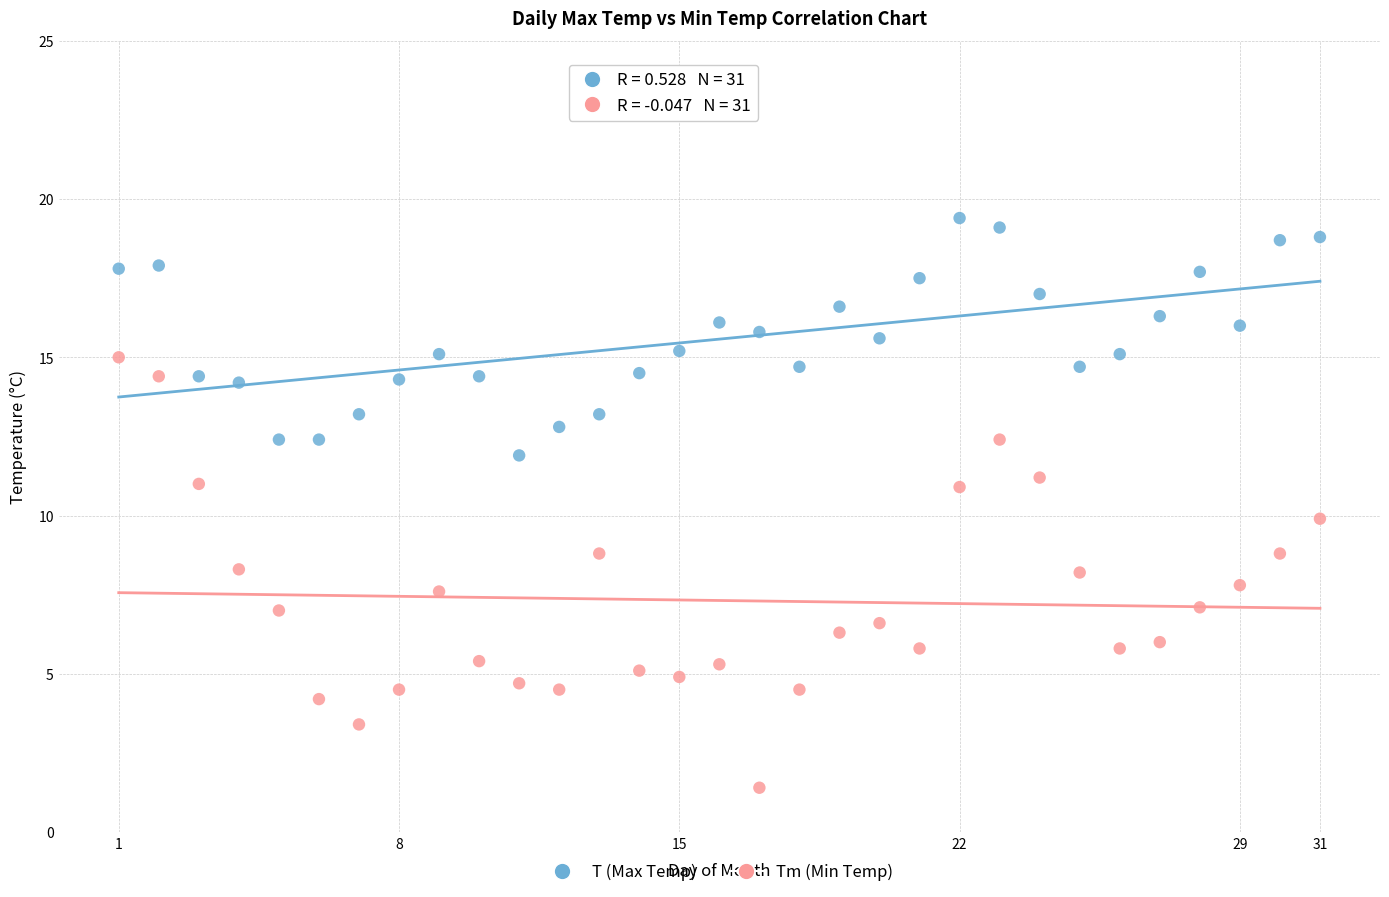

Across all data points, what is the range of X values (max minus min)?

30.0